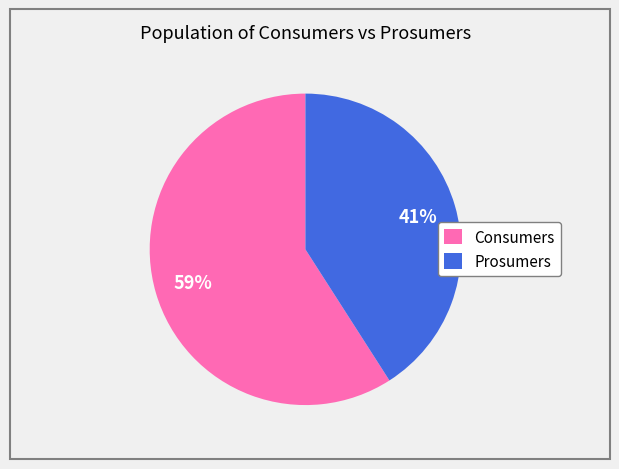

Combined, do Prosumers and Consumers account for over 50%?

Yes